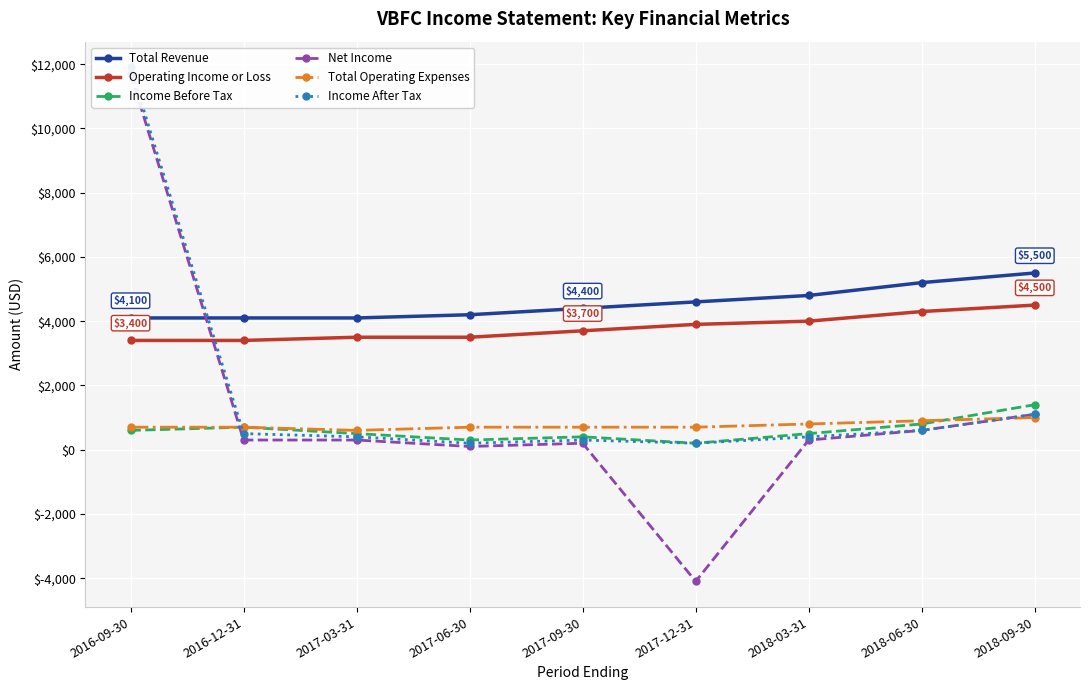

At which category is the sum across all series the highest?

2016-09-30